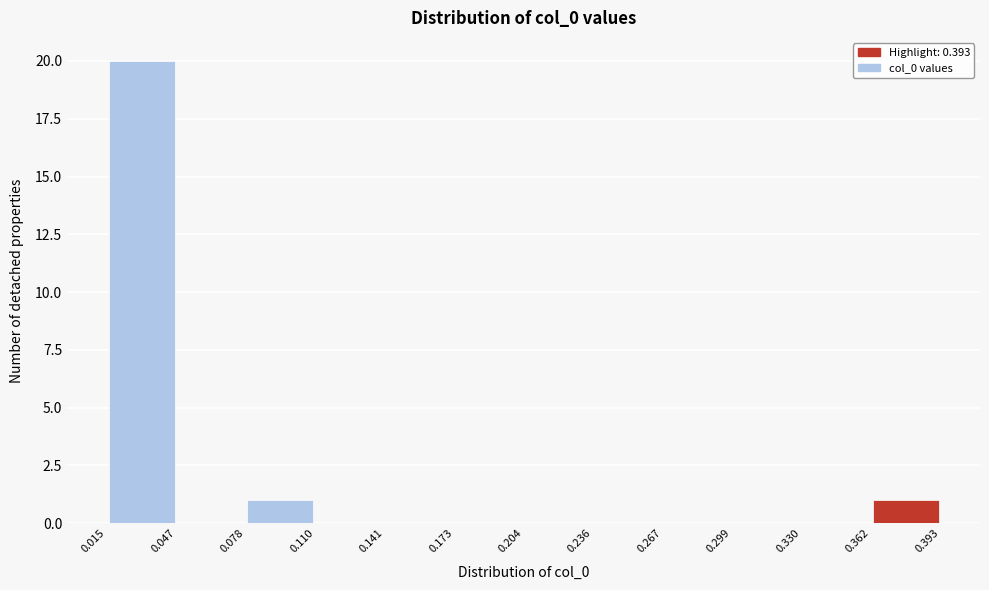

What is the height of the bar covering 0.362 to 0.393 on the x-axis? The values are not printed on the chart, so give them approximately, as read against the axis.

1